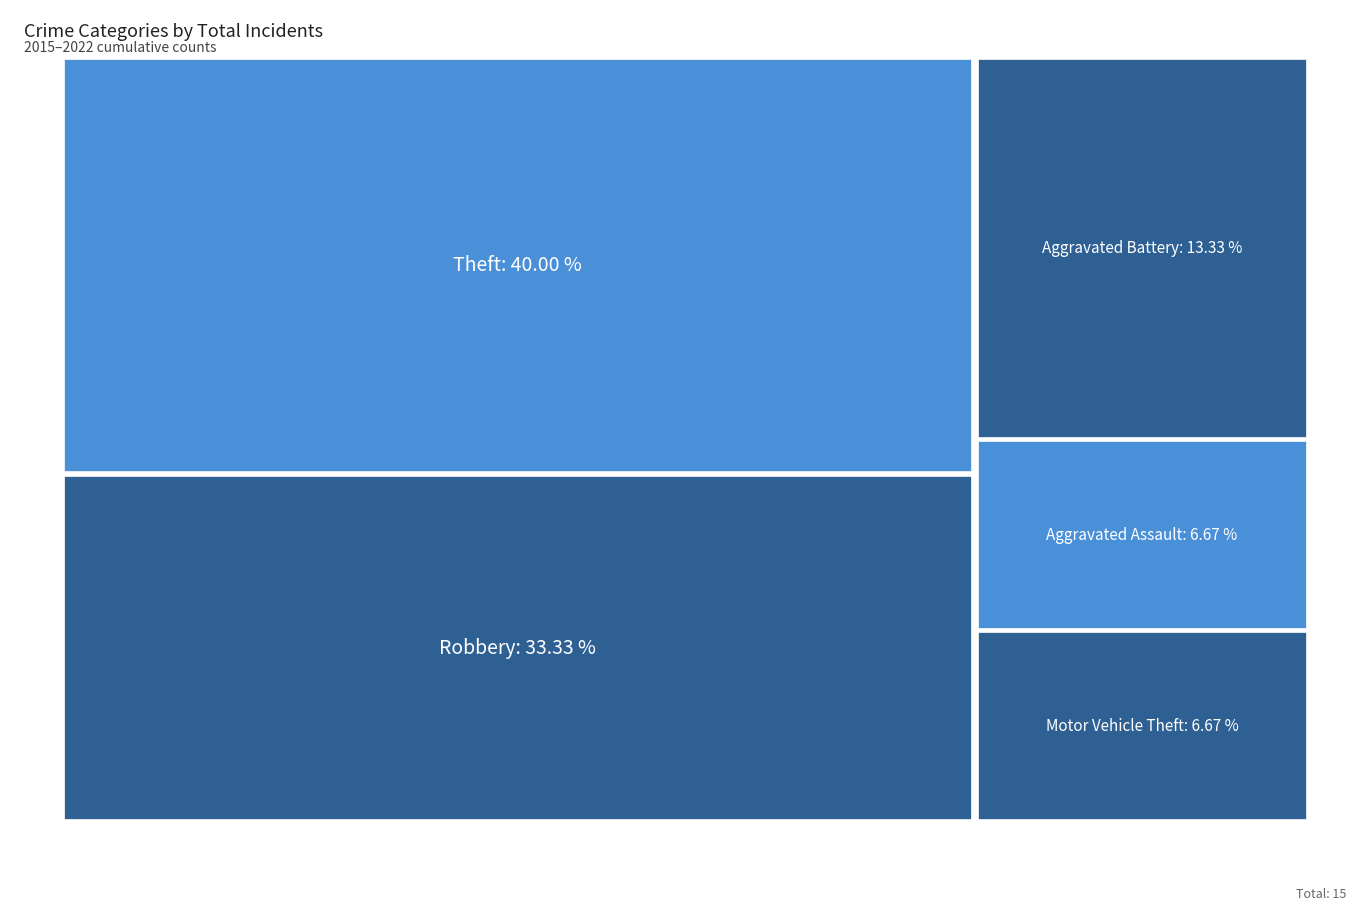

Reading left to right, what are all the values shown in this chart?

1	2	1	5	6	15